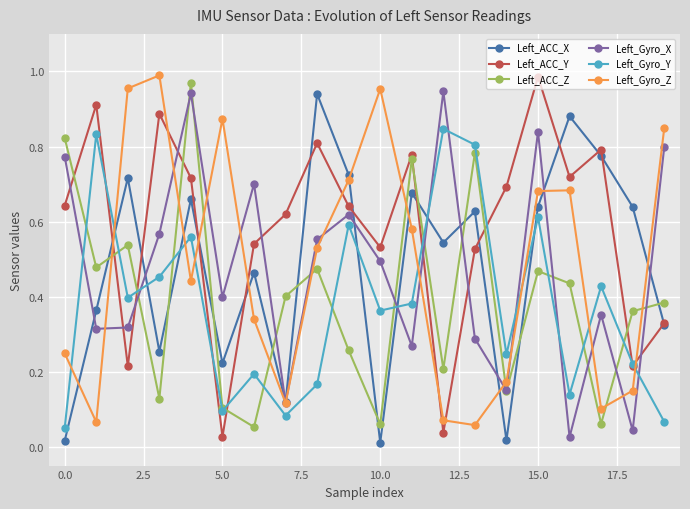

Which series has the largest total across all categories?

Left_ACC_Y